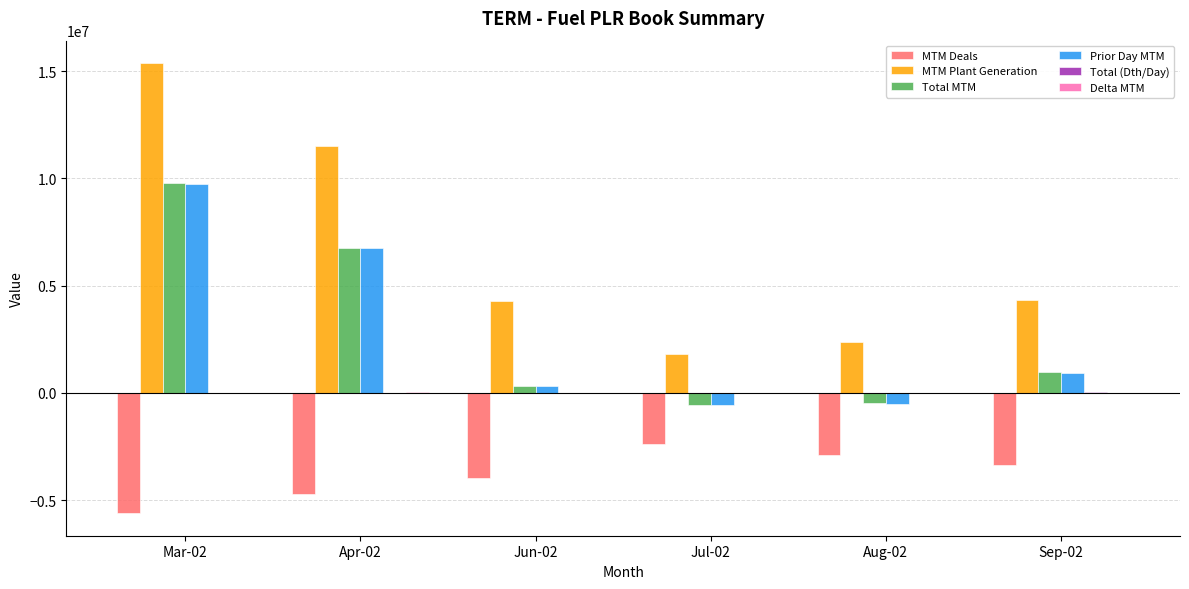

At which category is the sum across all series the highest?

Mar-02